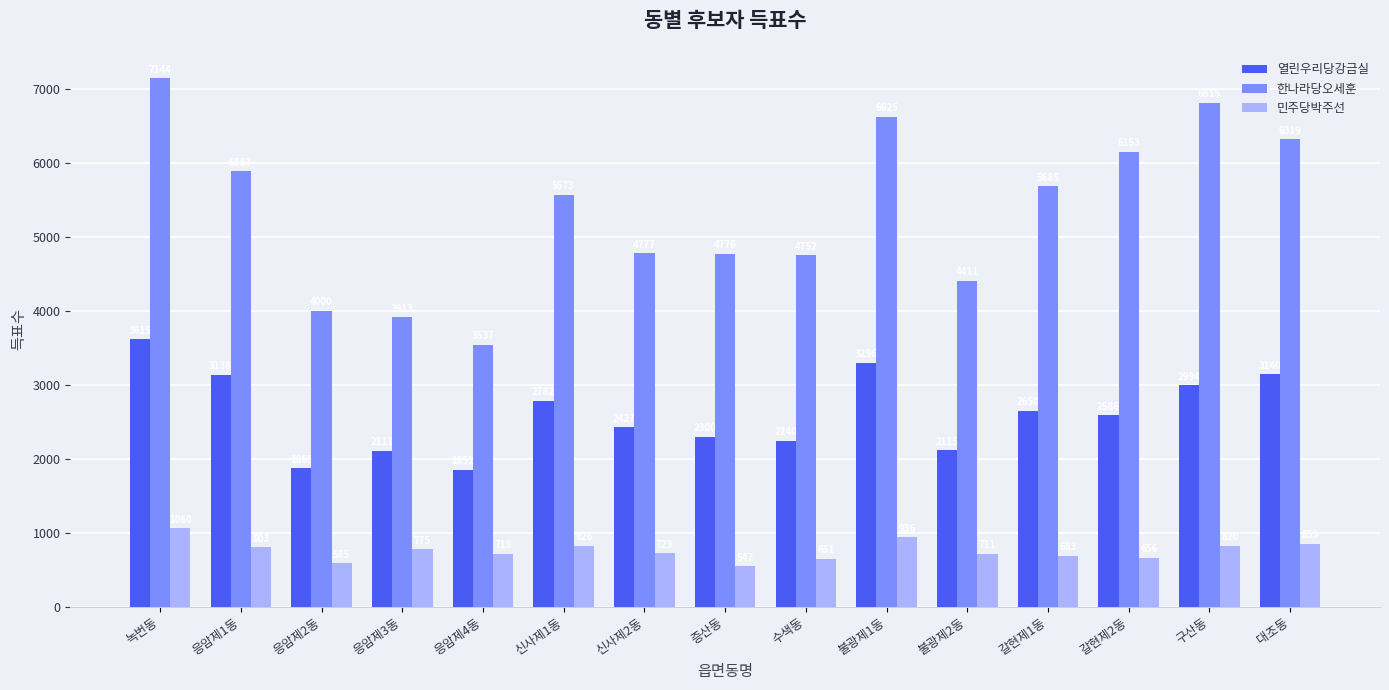

What is the sum of all 민주당박주선 values?

11347